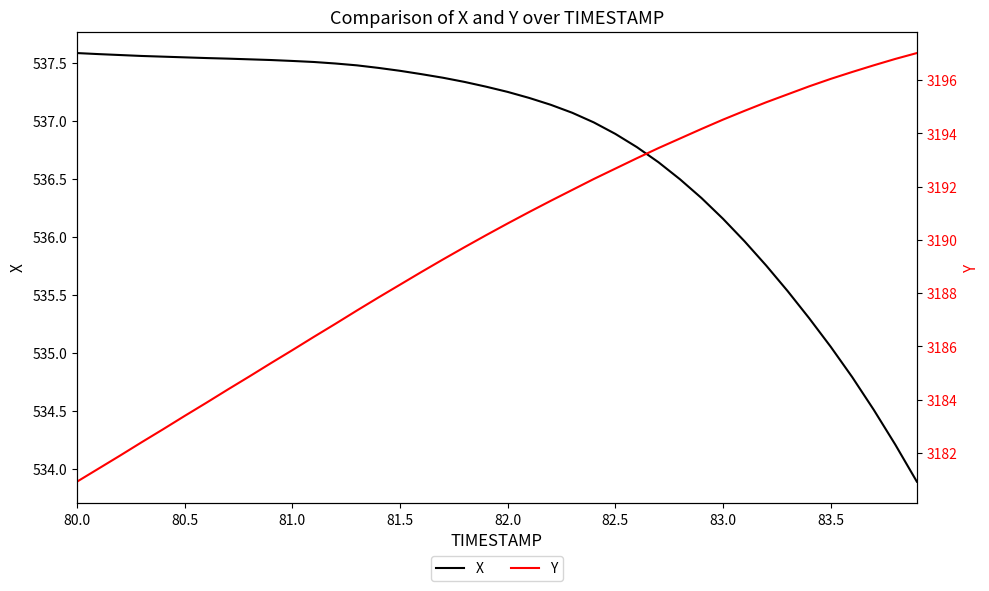

Does the chart display data point markers on the line(s)?

No